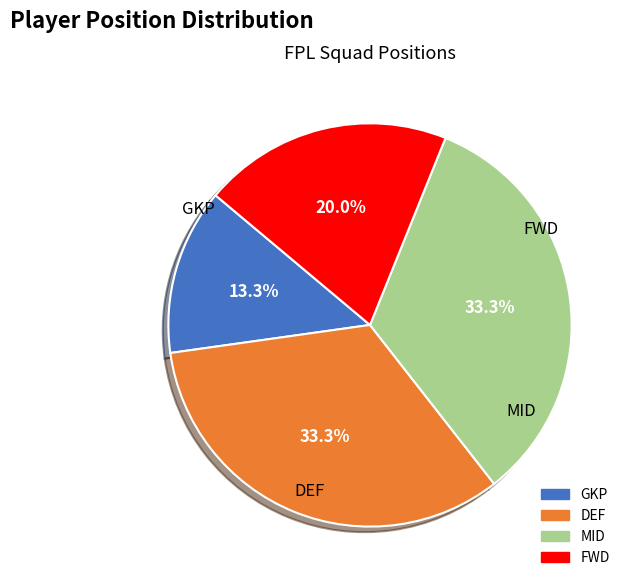

Combined, what portion of the pie is MID and DEF?

66.7%